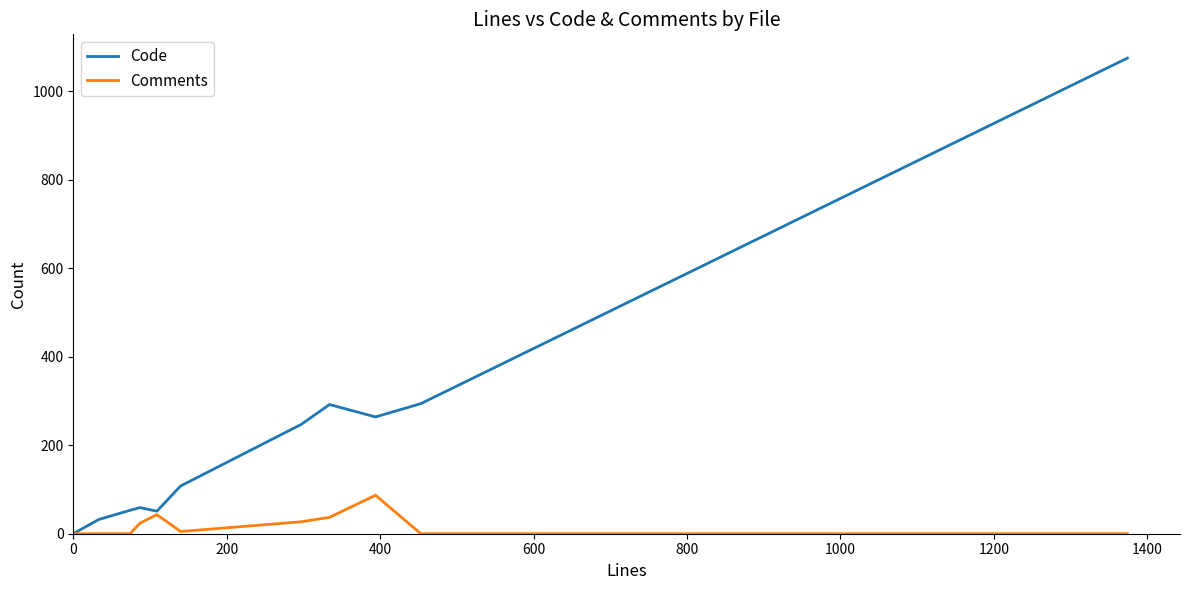

List the series in order of their overall mean, highest first.

Code, Comments